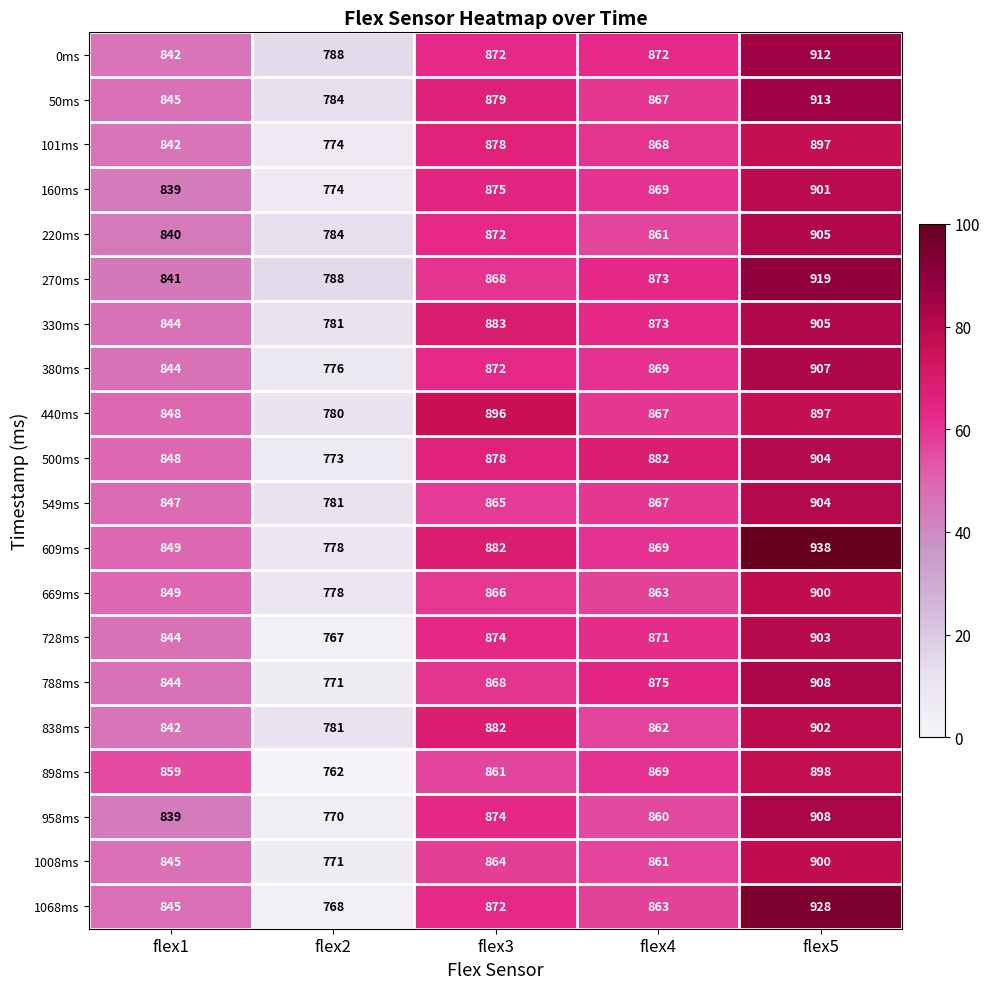

The value of 958ms at flex5 is 1341. True or false?

False